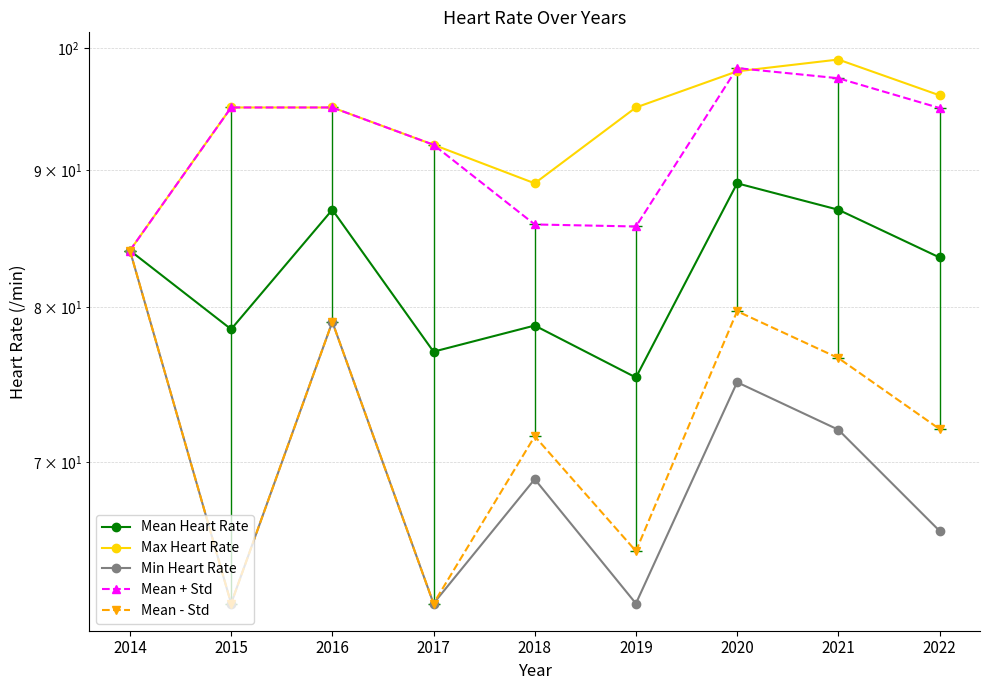

What is the approximate value of Mean - Std at 2016?

79.0